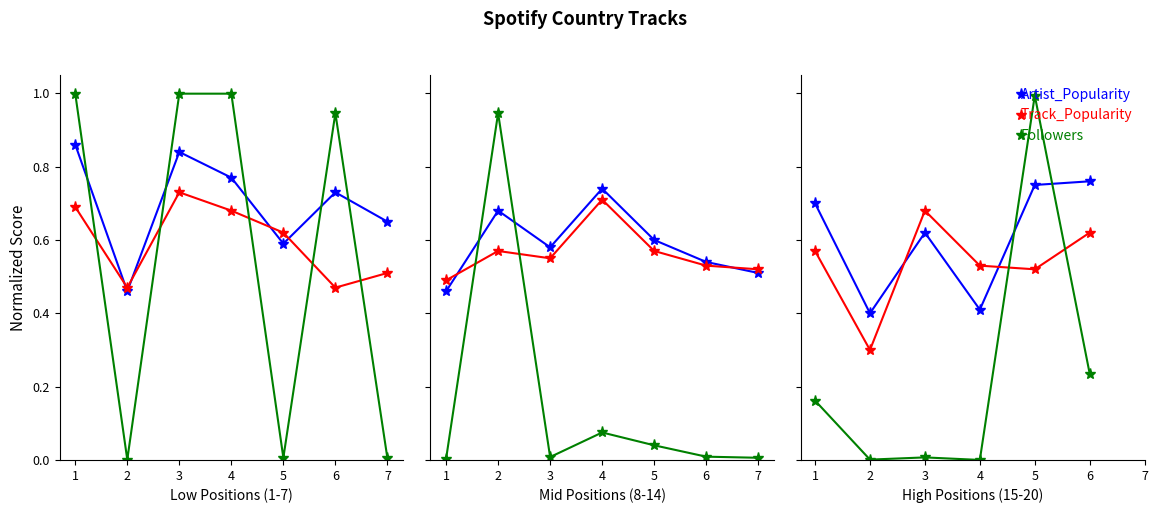

How many interior local peaks does the Track_Popularity series have?

1